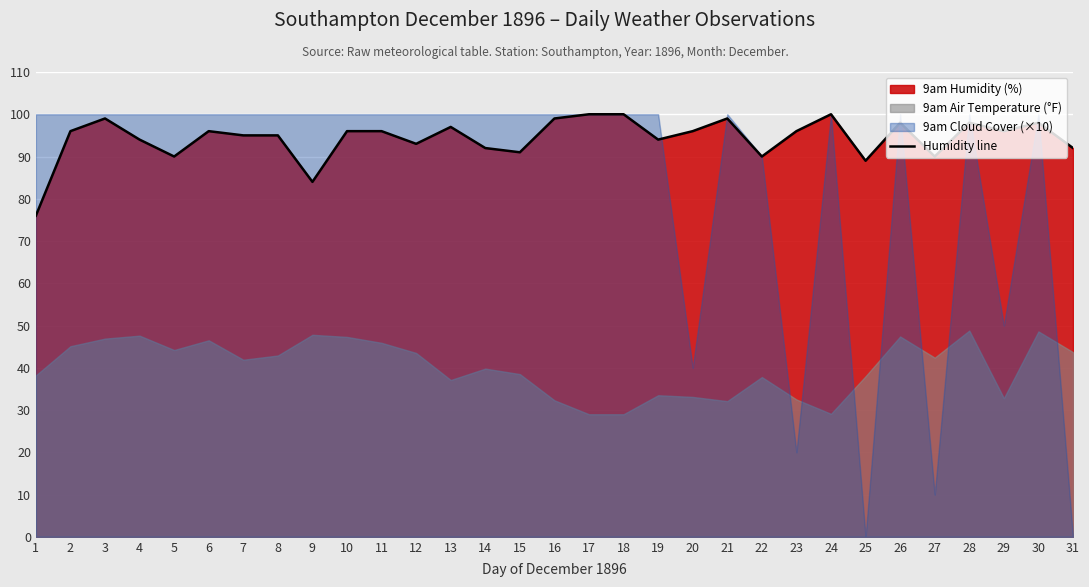

How many interior local valleys (lower than both neighbors) does the data have?

9